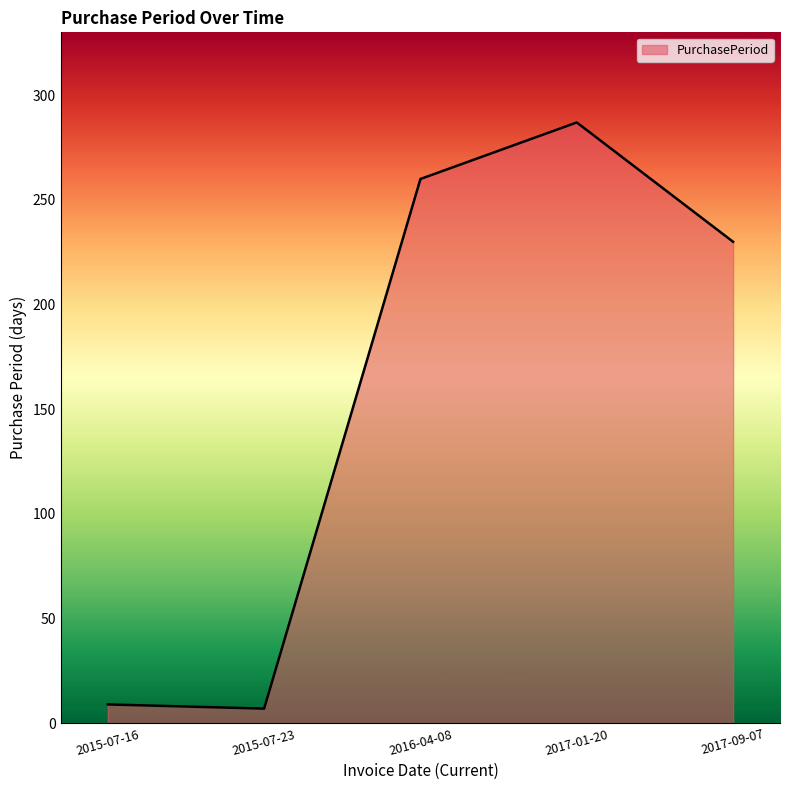

At which label is the value closest to 147?

2017-09-07